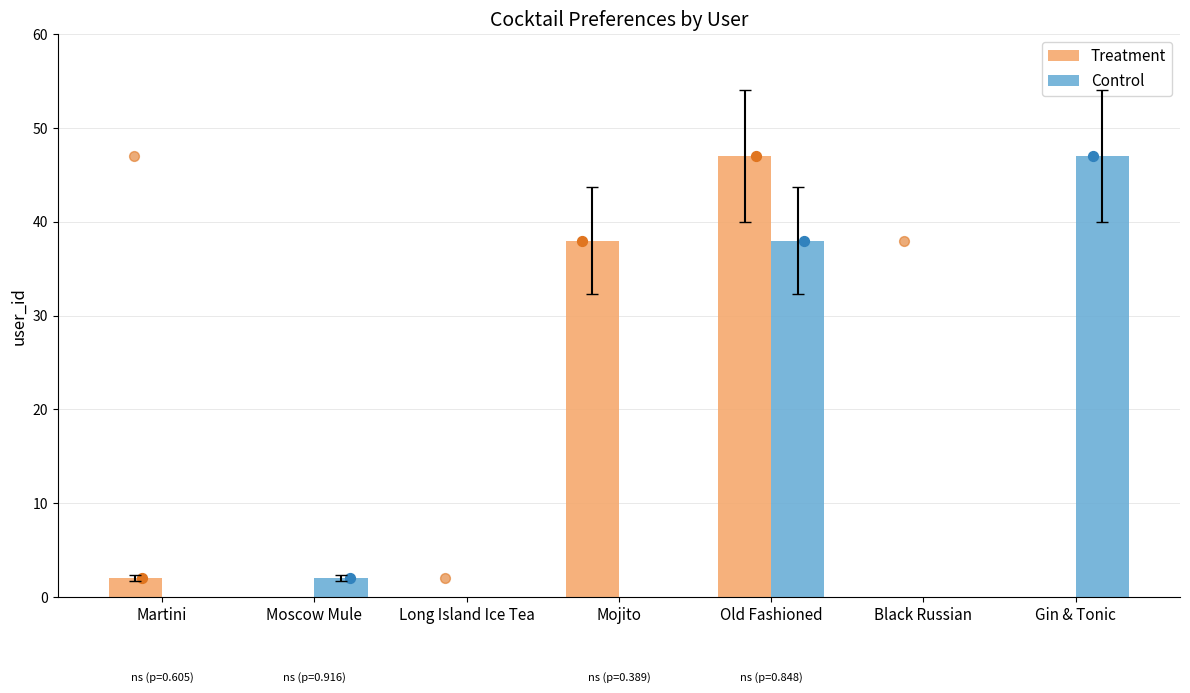

Which series has the largest total across all categories?

Treatment